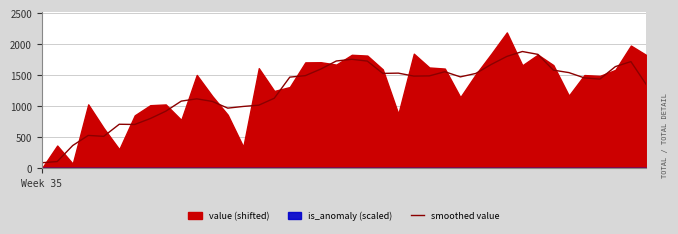

What is the minimum value for smoothed value?

92.3